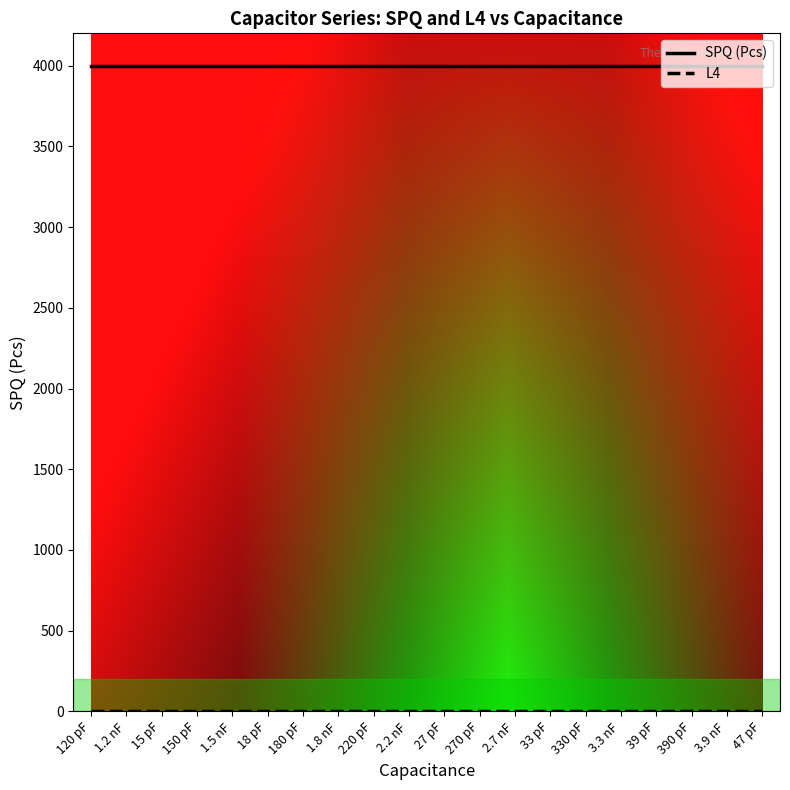

True or false: SPQ (Pcs) has a value of 5311 at 1.8 nF.

False